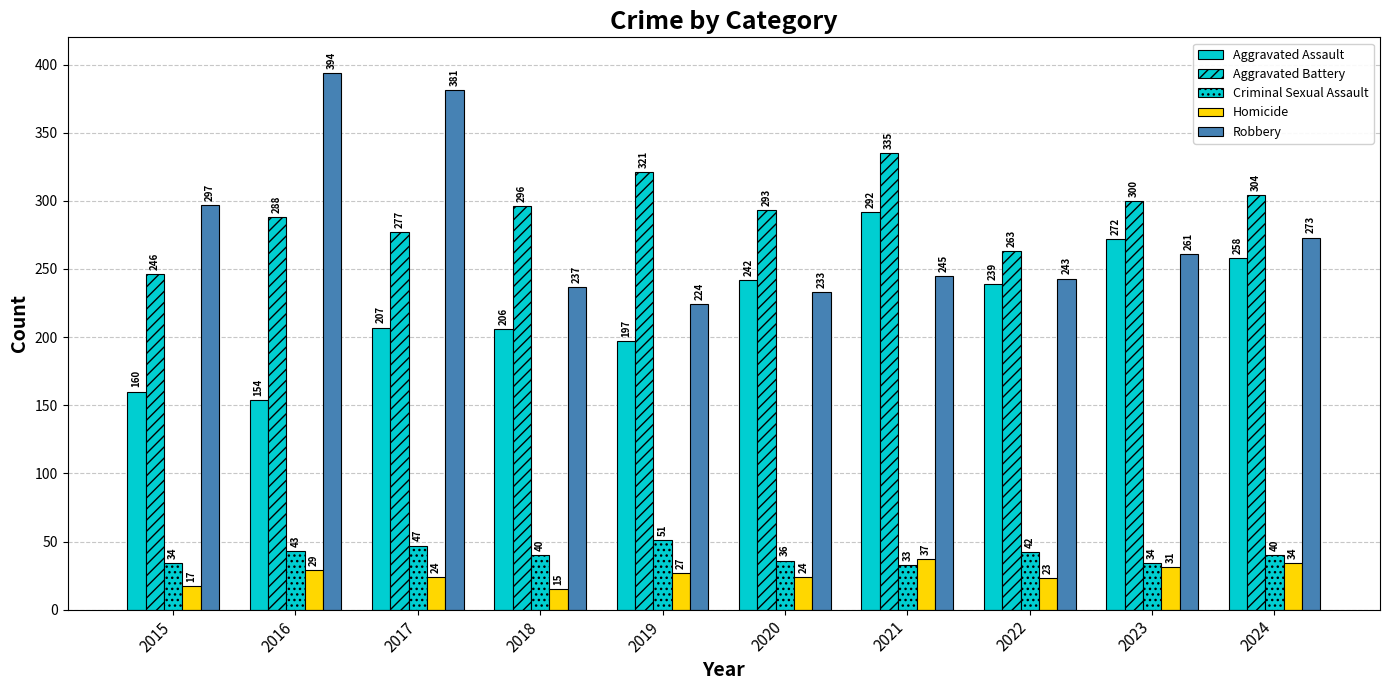

Count the number of categories in the chart.

10